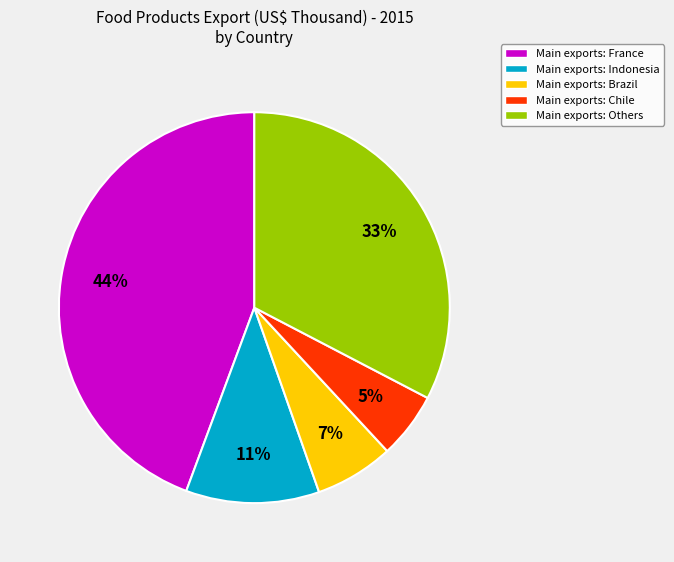

Do Main exports: France and Main exports: Others together represent more than half of the pie?

Yes